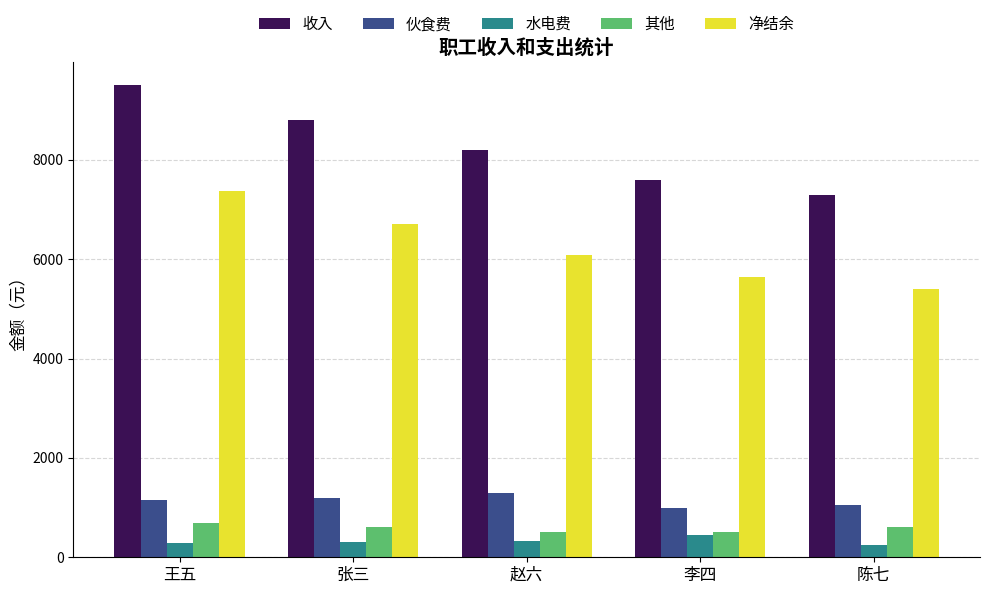

What is the maximum value shown in the chart?

9500